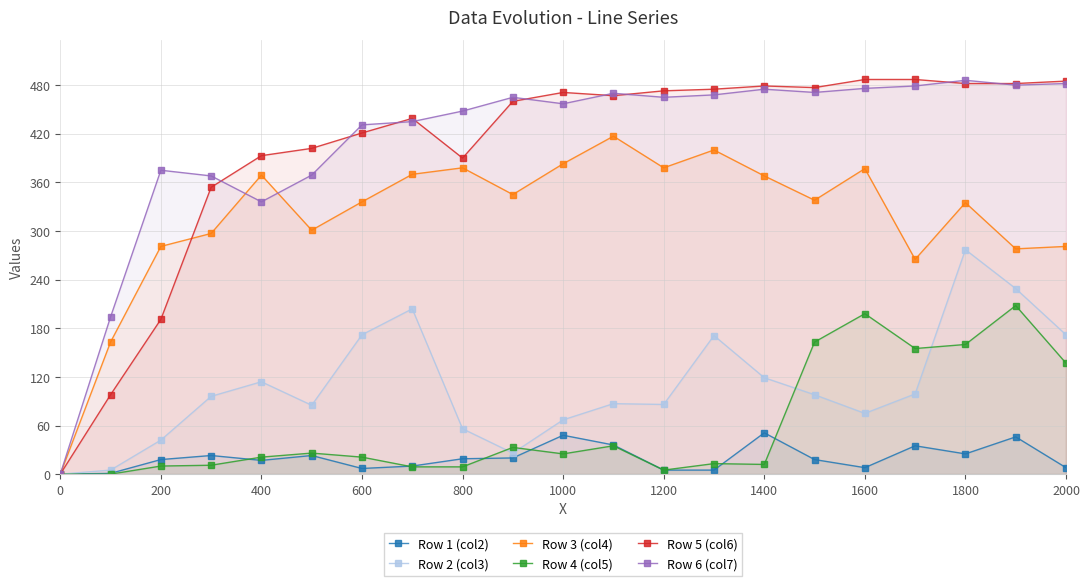

What is the greatest value displayed?

487